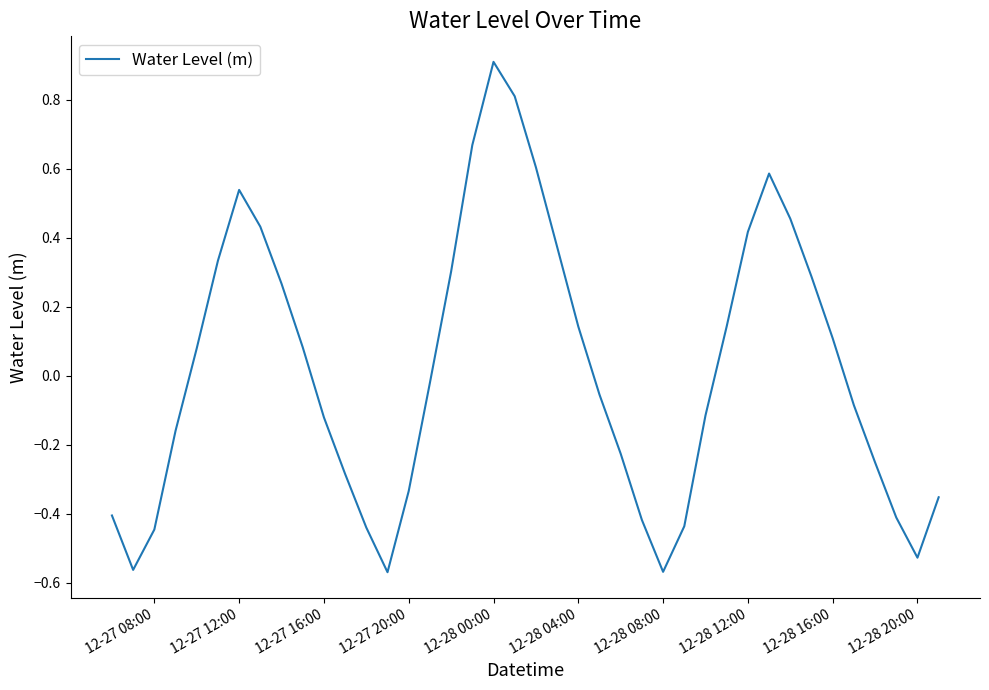

What is the maximum value shown in the chart?

0.9